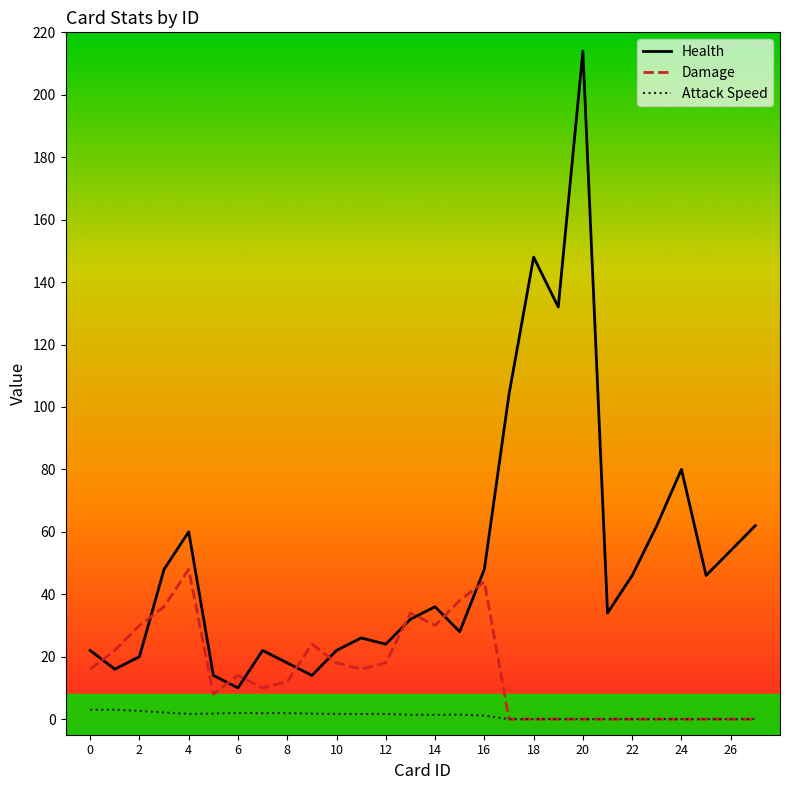

Which series has the largest range (max minus min)?

Health